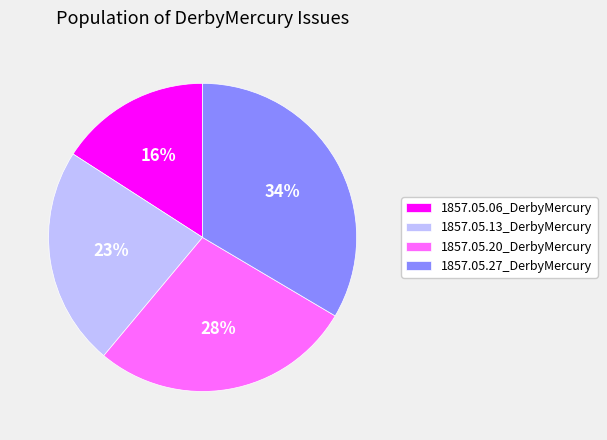

To the nearest percent, what is the difference between the largest and smallest slice percentages?

18%